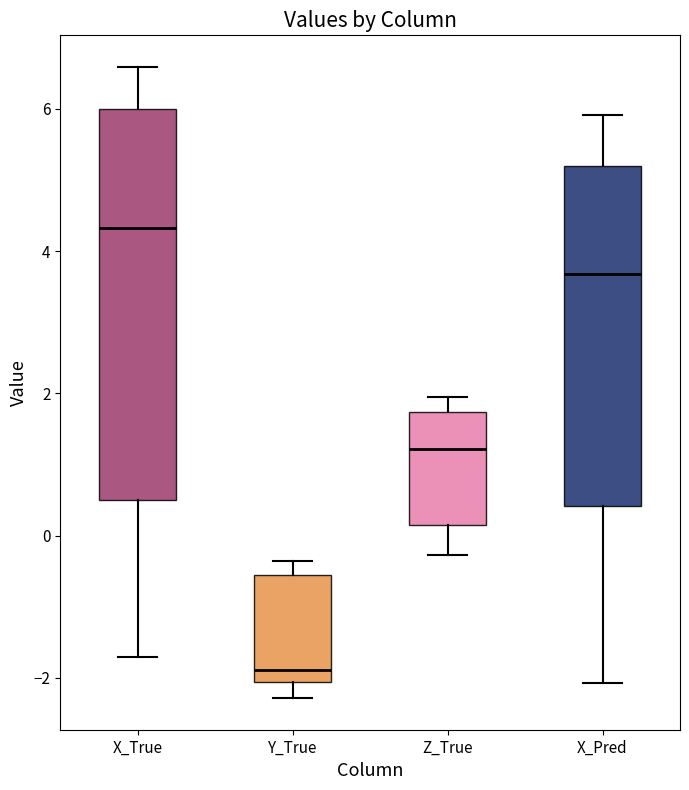

Reading left to right, transcribe this box plot: for each box, give where its median line is, the range the box spans, and where its two whiskers end, as read against the y-axis. The values are not printed on the chart, so give them approximately, as read against the axis.

X_True: median 4.4, box 0.6 to 6.0, whiskers -1.8 to 6.6
Y_True: median -1.8, box -2.0 to -0.6, whiskers -2.2 to -0.4
Z_True: median 1.2, box 0.2 to 1.8, whiskers -0.2 to 2.0
X_Pred: median 3.6, box 0.4 to 5.2, whiskers -2.0 to 6.0